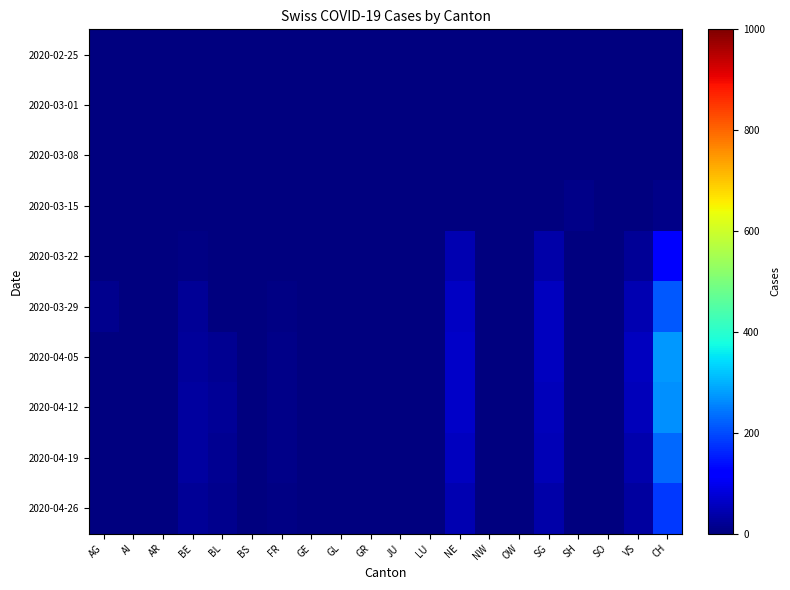

Reading right to left, list all the values displayed in this chart.

2020-02-25: CH=0	VS=0	SO=0	SH=0	SG=0	OW=0	NW=0	NE=0	LU=0	JU=0	GR=0	GL=0	GE=0	FR=0	BS=0	BL=0	BE=0	AR=0	AI=0	AG=0
2020-03-01: CH=0	VS=0	SO=0	SH=0	SG=0	OW=0	NW=0	NE=0	LU=0	JU=0	GR=0	GL=0	GE=0	FR=0	BS=0	BL=0	BE=0	AR=0	AI=0	AG=0
2020-03-08: CH=1	VS=0	SO=0	SH=0	SG=0	OW=0	NW=0	NE=1	LU=0	JU=0	GR=0	GL=0	GE=0	FR=0	BS=0	BL=0	BE=1	AR=0	AI=0	AG=0
2020-03-15: CH=9	VS=1	SO=0	SH=8	SG=0	OW=0	NW=0	NE=0	LU=0	JU=0	GR=0	GL=0	GE=0	FR=0	BS=0	BL=0	BE=1	AR=0	AI=0	AG=0
2020-03-22: CH=110	VS=22	SO=0	SH=0	SG=36	OW=0	NW=0	NE=43	LU=0	JU=0	GR=0	GL=0	GE=0	FR=0	BS=0	BL=0	BE=7	AR=0	AI=0	AG=0
2020-03-29: CH=211	VS=46	SO=0	SH=0	SG=55	OW=0	NW=0	NE=59	LU=0	JU=0	GR=0	GL=0	GE=0	FR=6	BS=0	BL=0	BE=21	AR=0	AI=0	AG=14
2020-04-05: CH=276	VS=55	SO=0	SH=0	SG=57	OW=0	NW=0	NE=65	LU=0	JU=0	GR=0	GL=0	GE=0	FR=9	BS=0	BL=18	BE=26	AR=0	AI=0	AG=0
2020-04-12: CH=266	VS=53	SO=0	SH=0	SG=54	OW=0	NW=0	NE=65	LU=0	JU=0	GR=0	GL=0	GE=0	FR=10	BS=0	BL=20	BE=30	AR=0	AI=0	AG=0
2020-04-19: CH=229	VS=42	SO=0	SH=0	SG=47	OW=0	NW=0	NE=58	LU=0	JU=0	GR=0	GL=0	GE=0	FR=8	BS=0	BL=18	BE=28	AR=0	AI=0	AG=0
2020-04-26: CH=181	VS=30	SO=0	SH=0	SG=36	OW=0	NW=0	NE=43	LU=0	JU=0	GR=0	GL=0	GE=0	FR=5	BS=0	BL=14	BE=22	AR=0	AI=0	AG=0